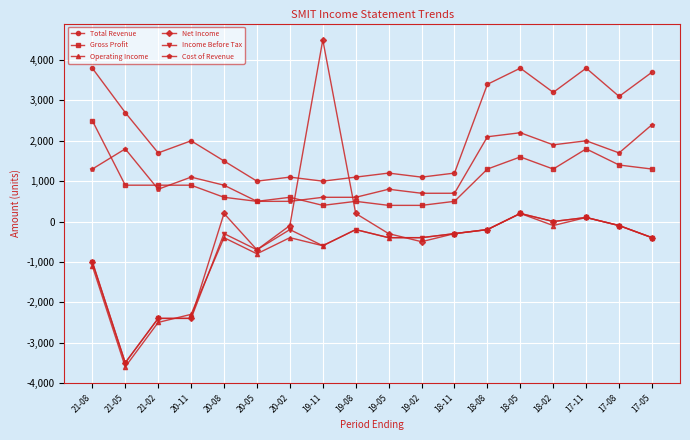

What is the total value across all series at 19-08?

2000